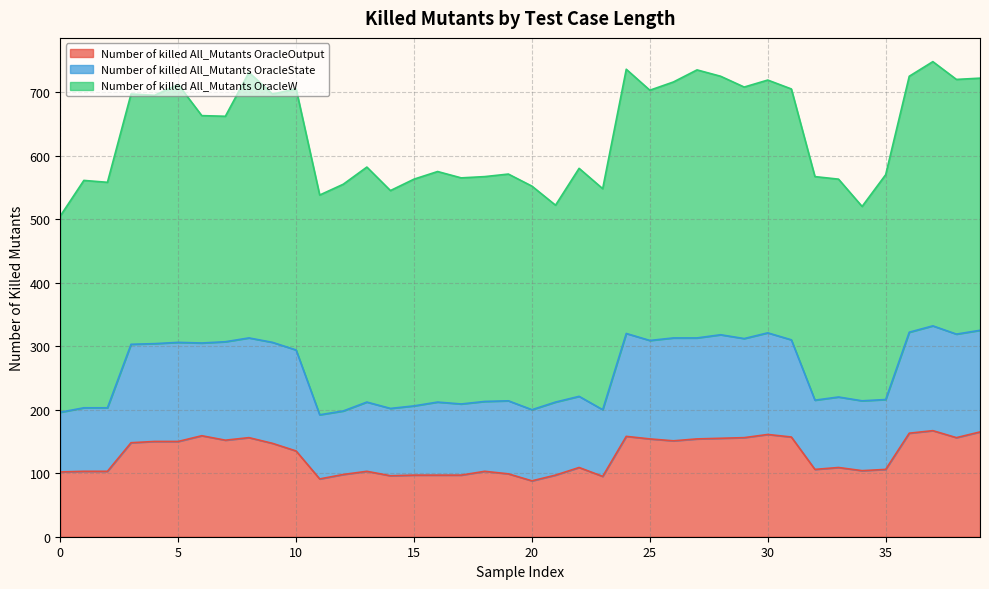

How many interior local valleys does the Number of killed All_Mutants OracleOutput series have?

9